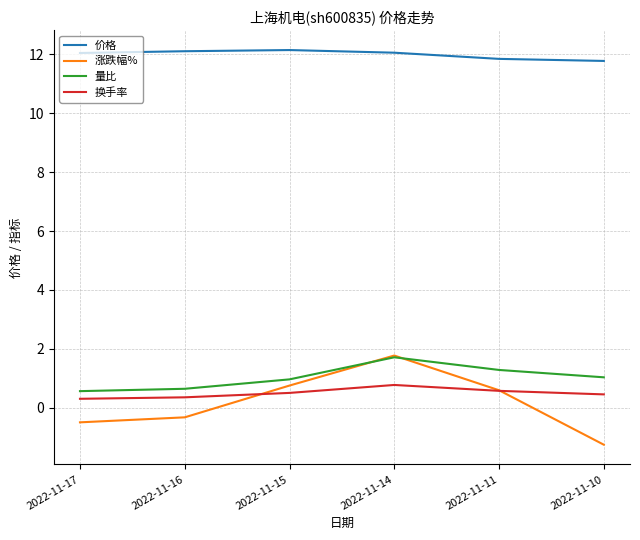

True or false: 价格 and 换手率 cross at least once.

False